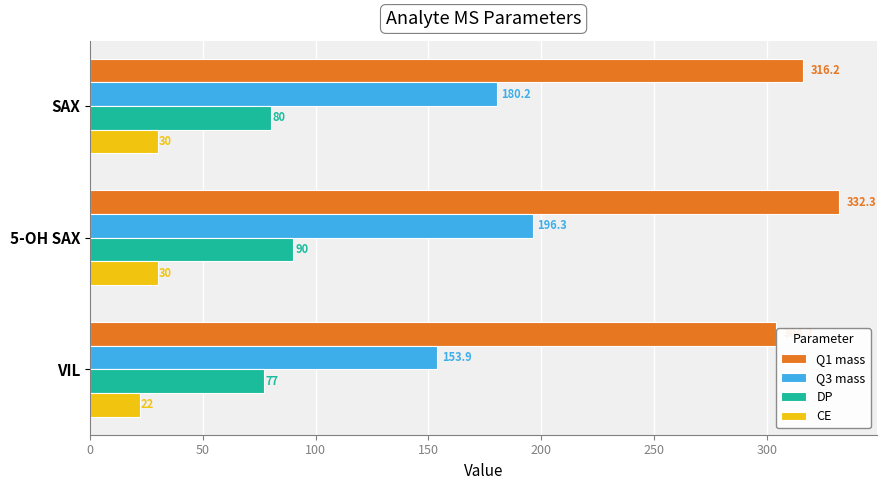

What is the difference between the maximum and minimum values in the DP series?

13.0